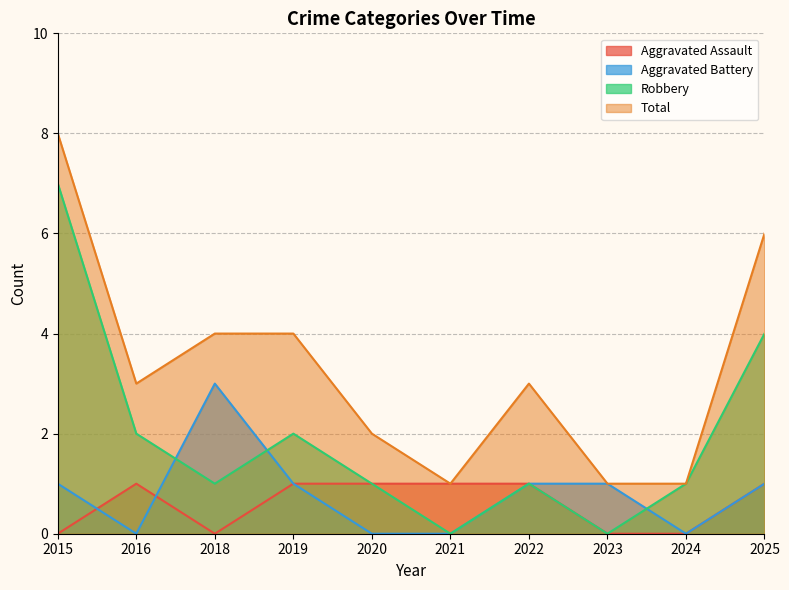

Which category has the lowest value in the Robbery series?

2021